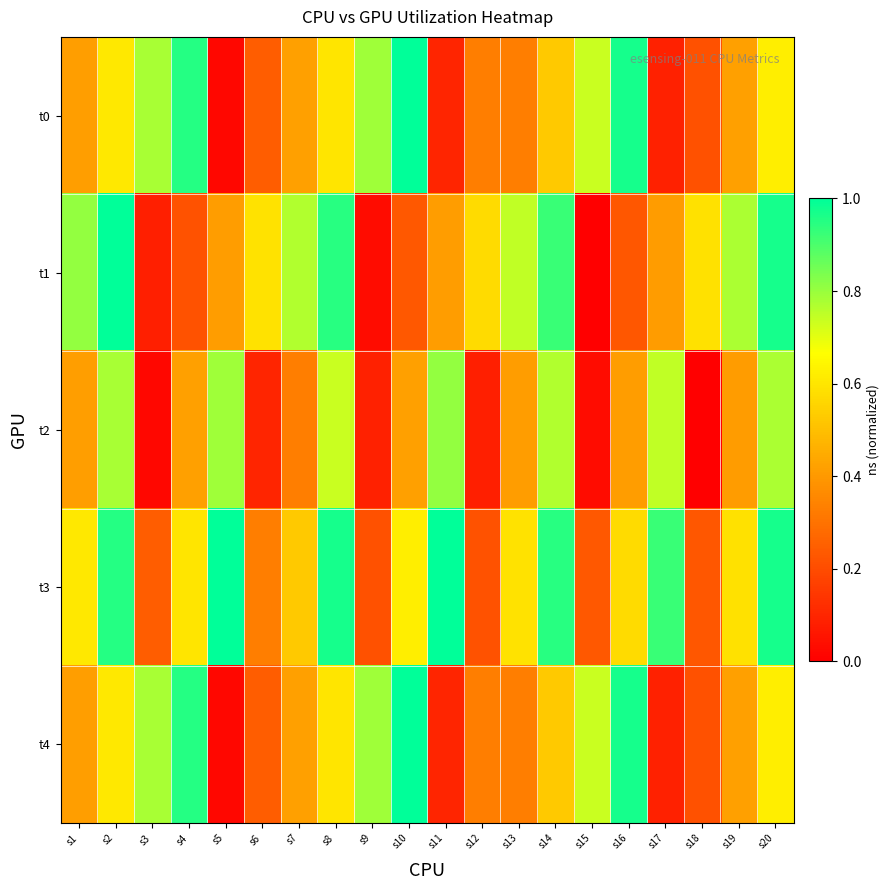

At which category is the sum across all series the highest?

s20